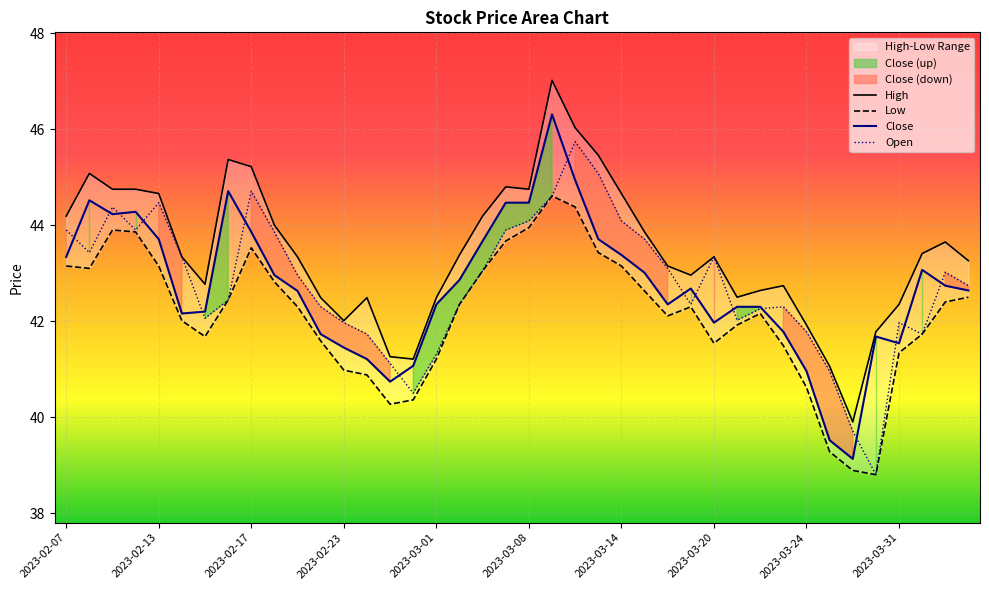

True or false: Open and Close intersect in this chart.

True